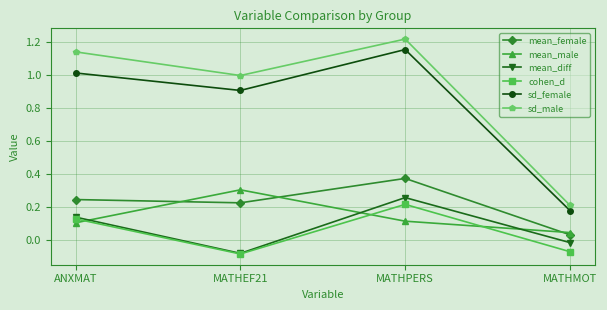

At which category does mean_diff reach its first local peak?

MATHPERS